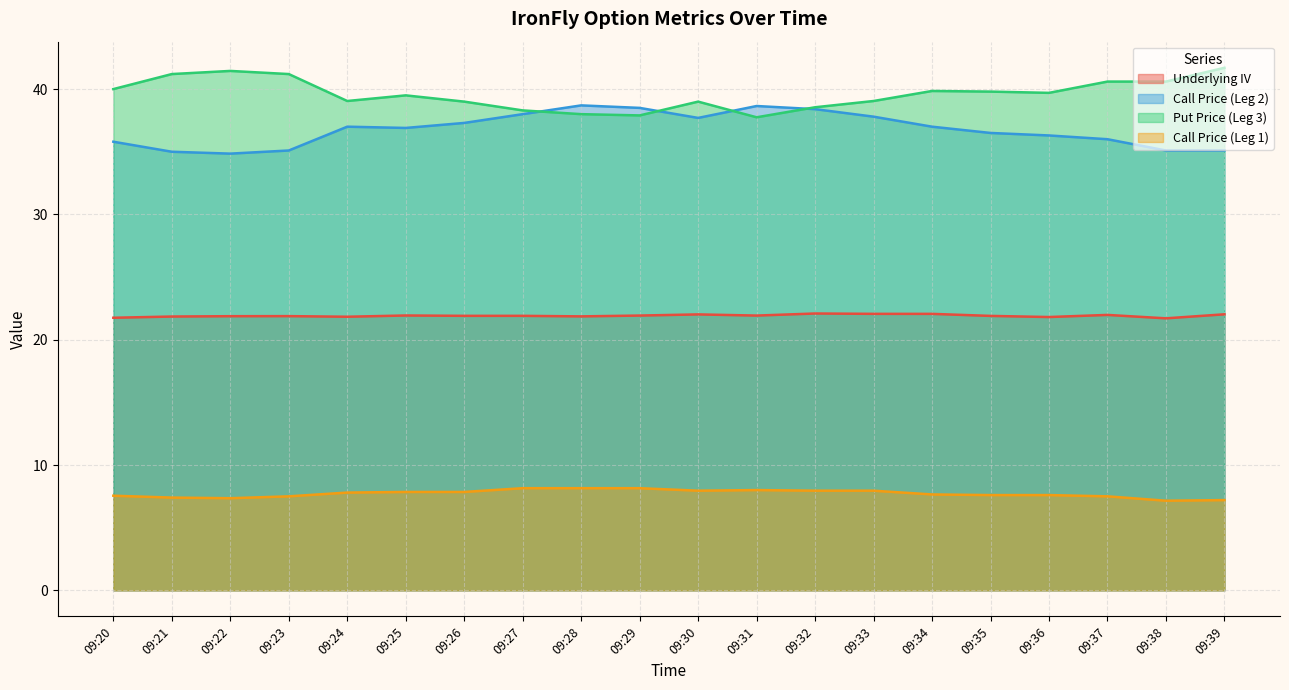

What is the difference between the highest and lowest values at 09:21?

33.8